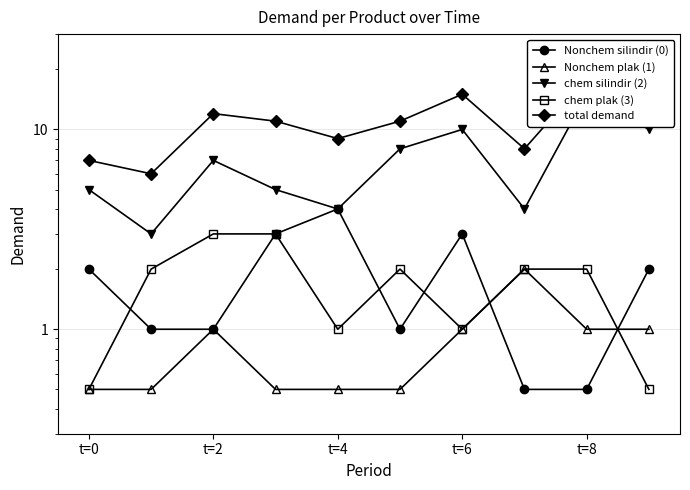

Is the value of total demand at t=2 greater than the value of chem plak (3) at t=0?

Yes